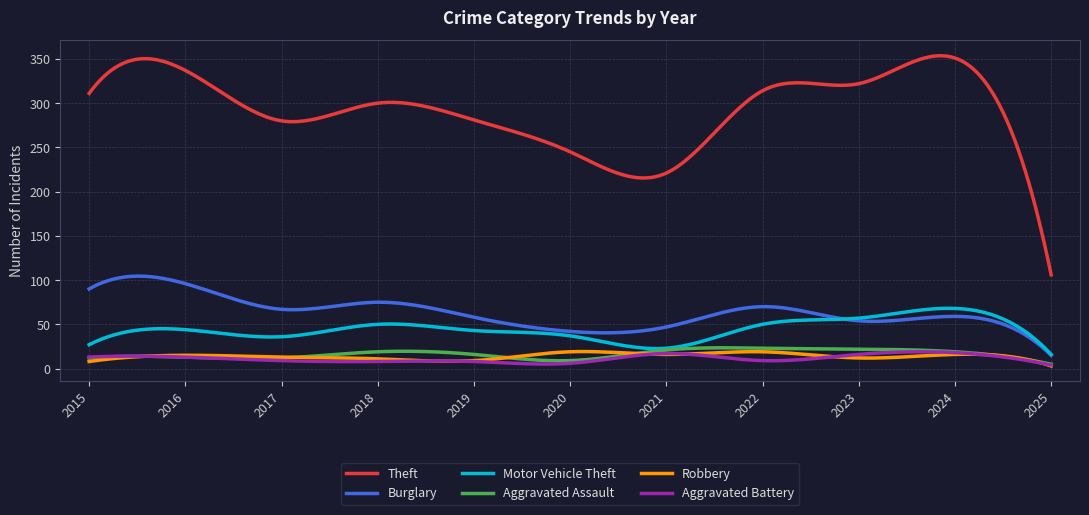

Which series has the widest spread of values?

Theft